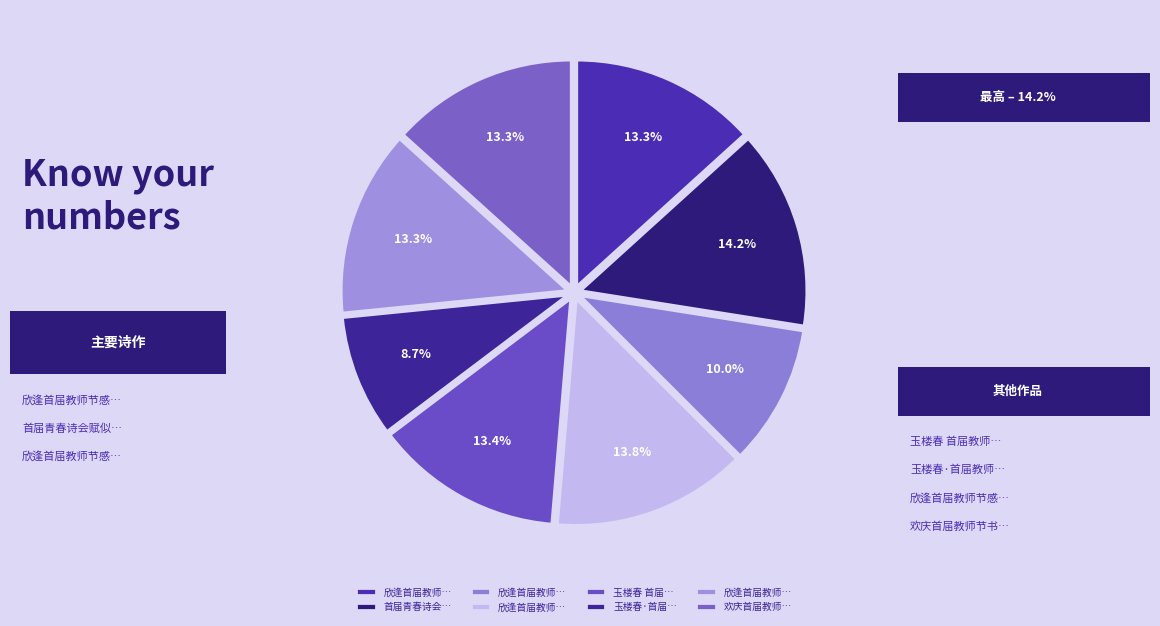

Count the number of slices in the pie.

8